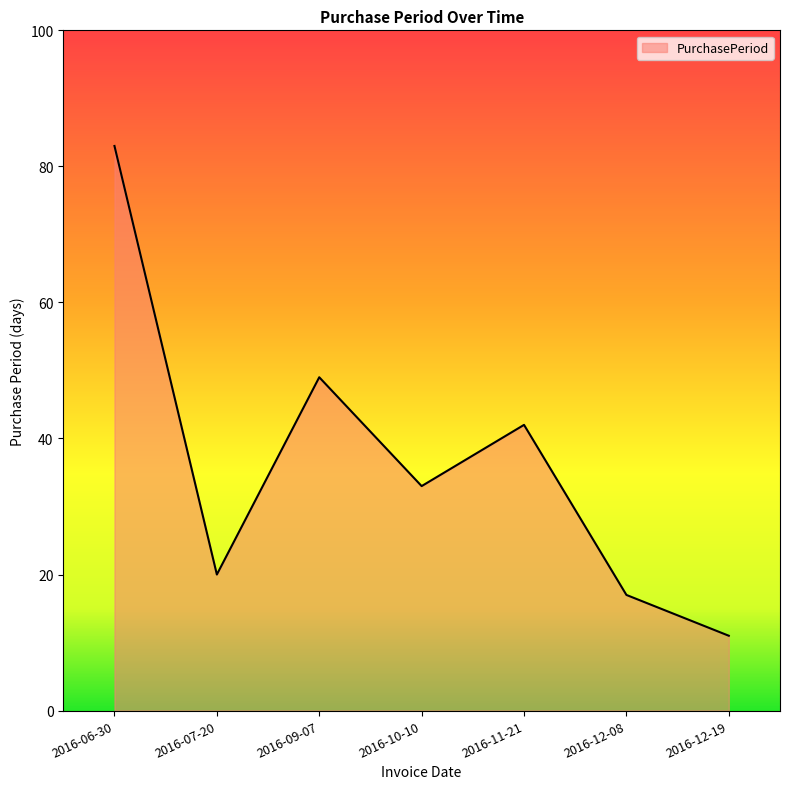

At which category does the data reach its first local peak?

2016-09-07